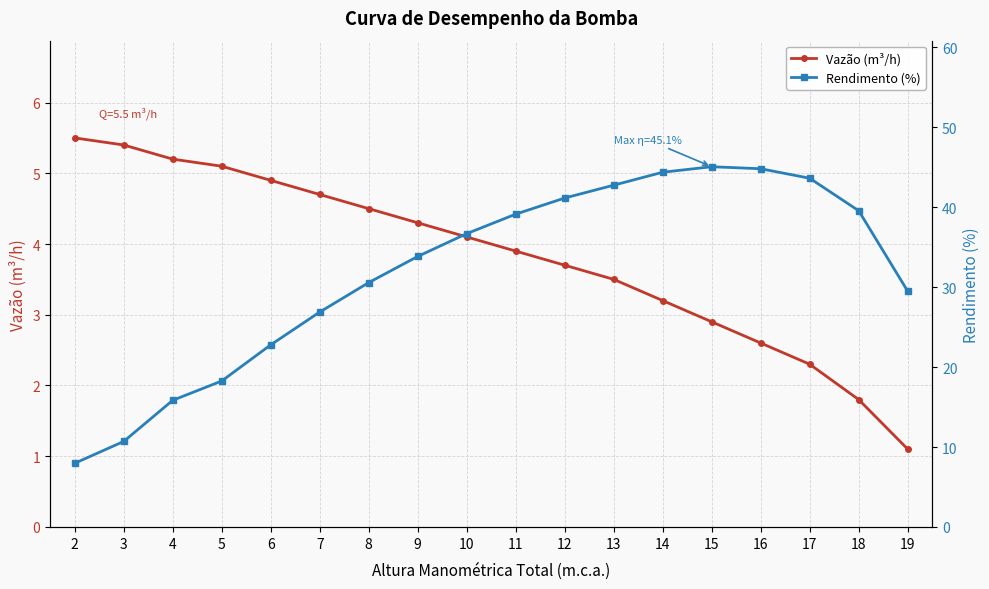

Which series has the widest spread of values?

Rendimento (%)